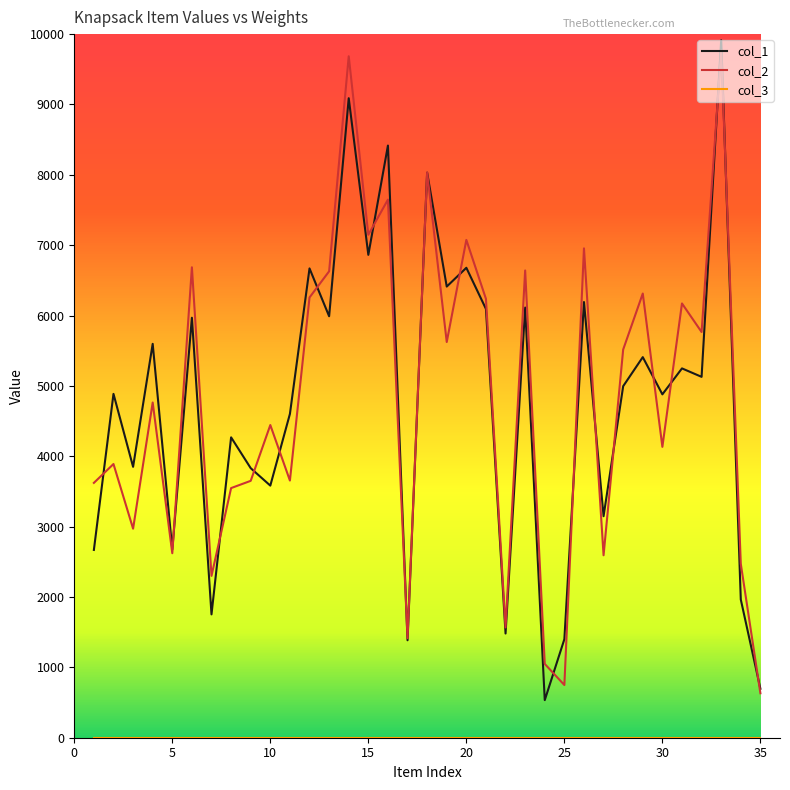

What is the greatest value displayed?

9913